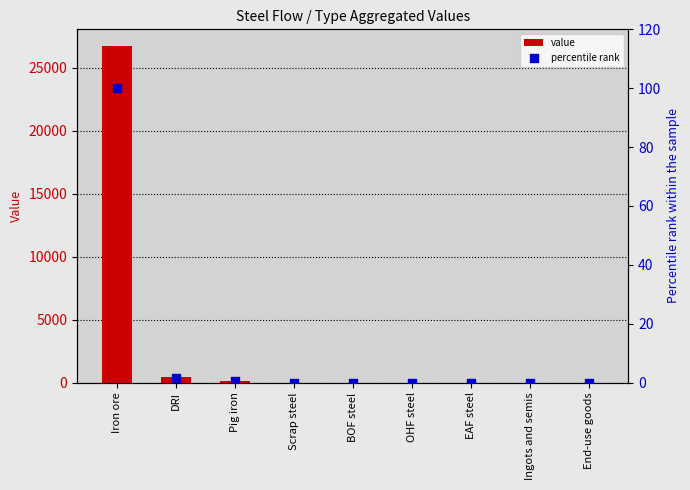

Which series contains the highest Y value?

value